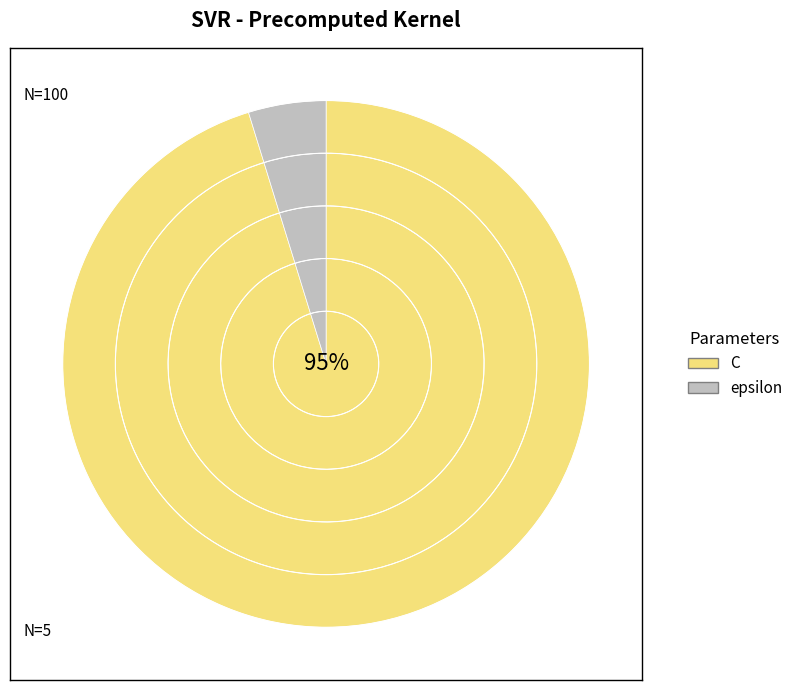

Which has a higher value, C or epsilon?

C